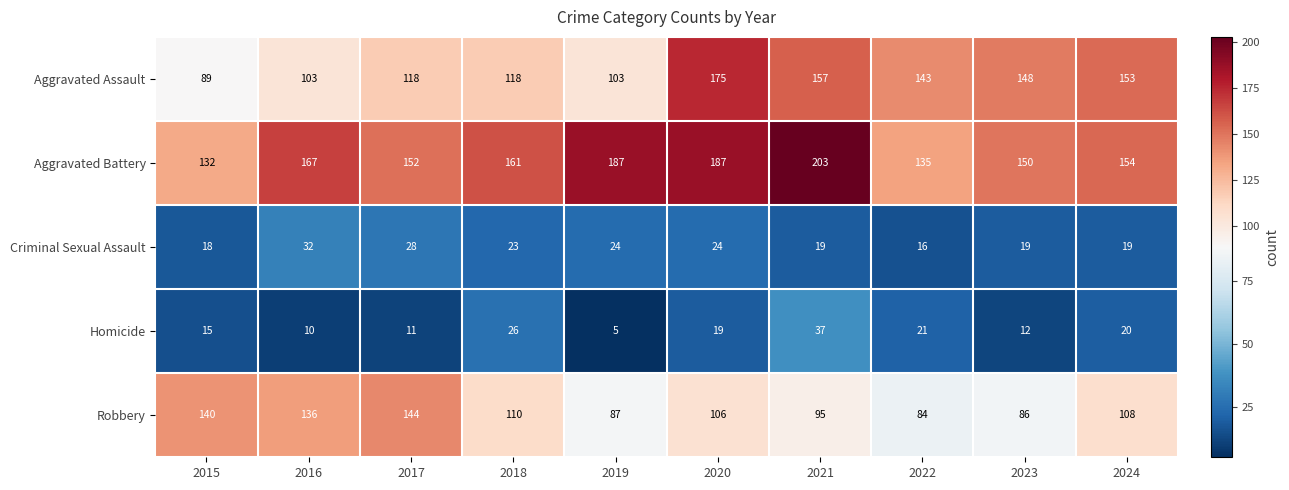

Count the number of categories in the chart.

10